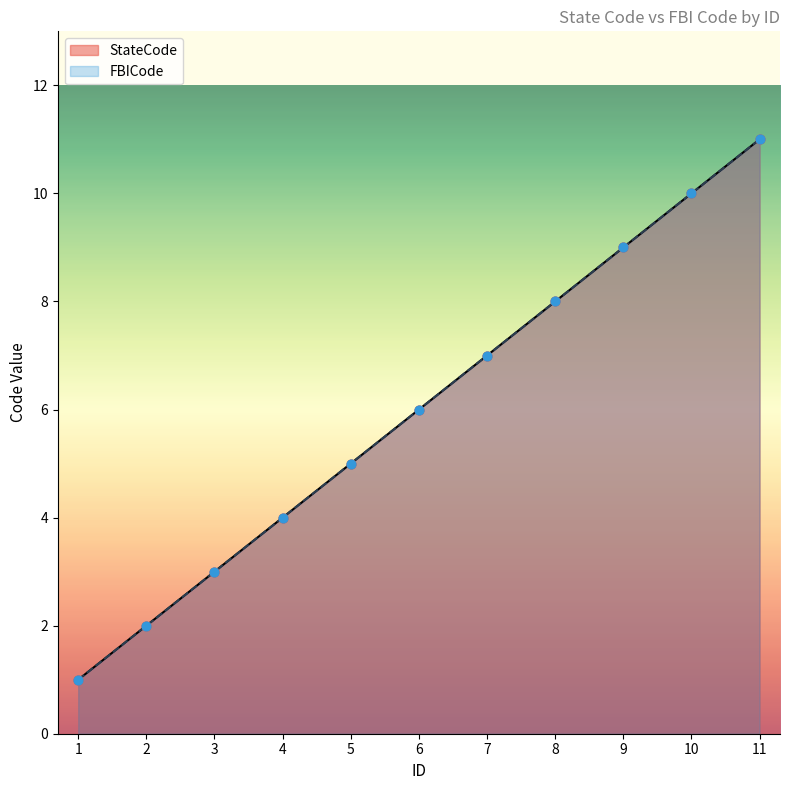

At which category is the sum across all series the highest?

11